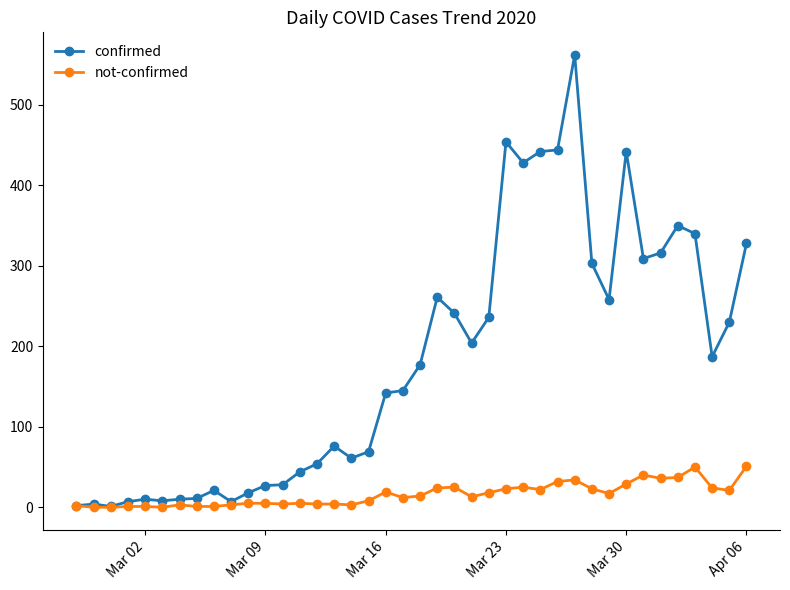

Which series has the largest total across all categories?

confirmed